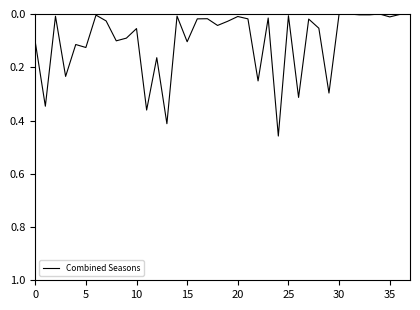

Is this an area chart (filled region under the line)?

No